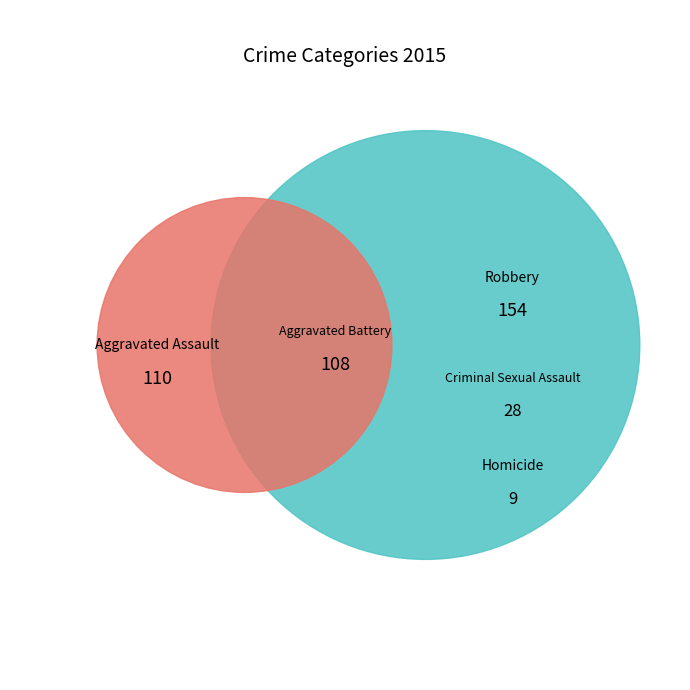

Combined, what portion of the pie is Robbery and Criminal Sexual Assault?

44.5%